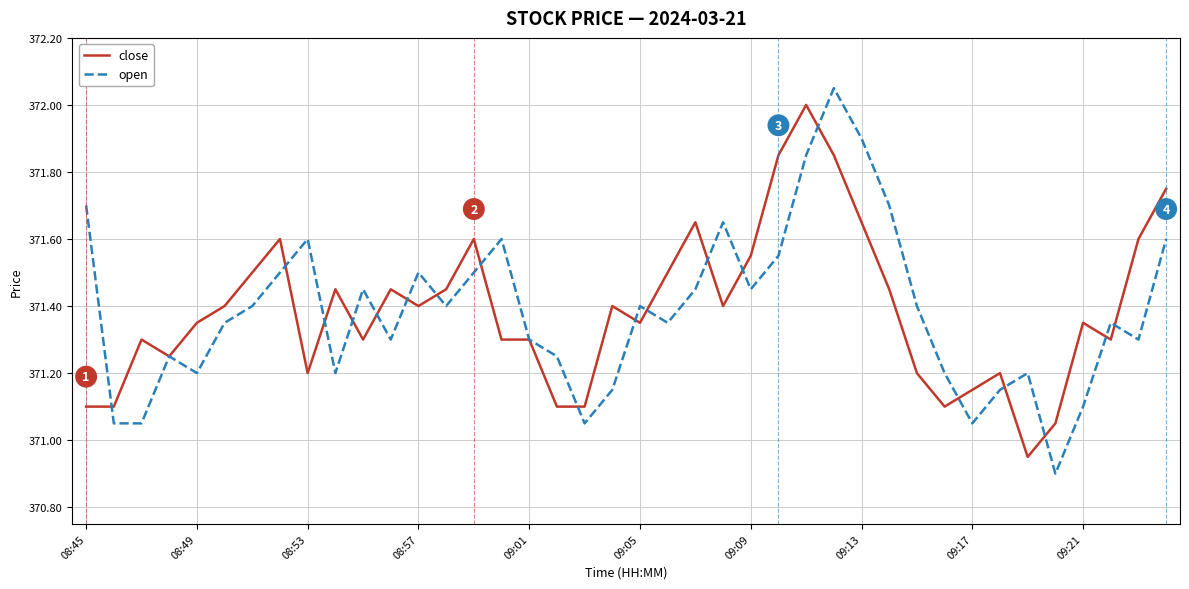

How many lines are shown in the chart?

2